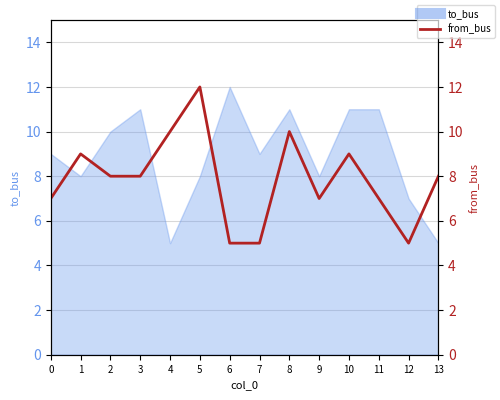

Reading left to right, transcribe all the data shown in this chart.

7	9	8	8	10	12	5	5	10	7	9	7	5	8